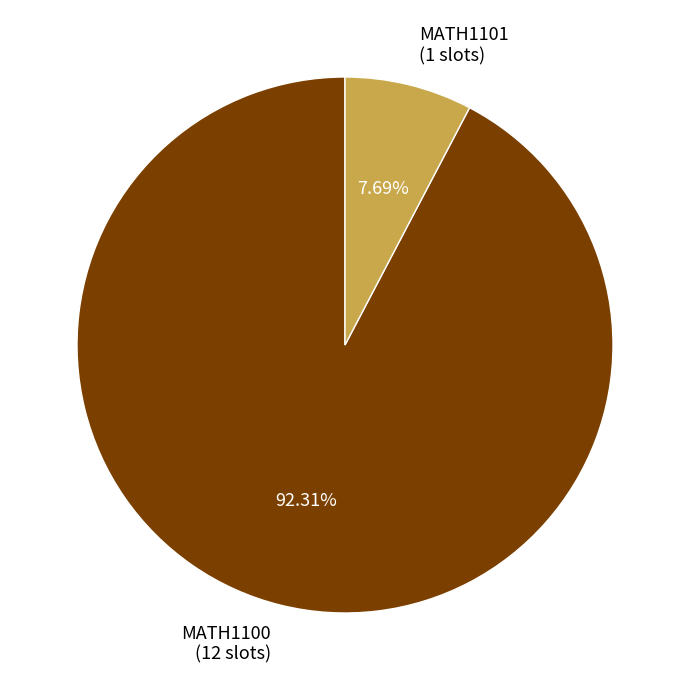

Rank the categories by value from highest to lowest.

MATH1100, MATH1101